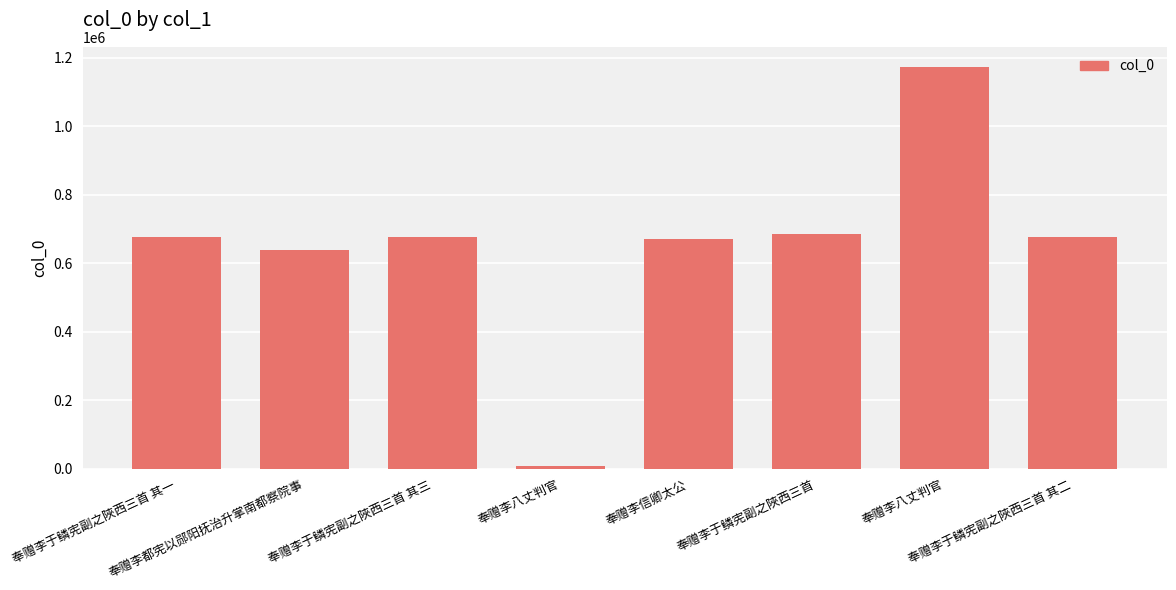

What is the sum of the values at 奉赠李八丈判官 and 奉赠李于鳞宪副之陜西三首?

693799